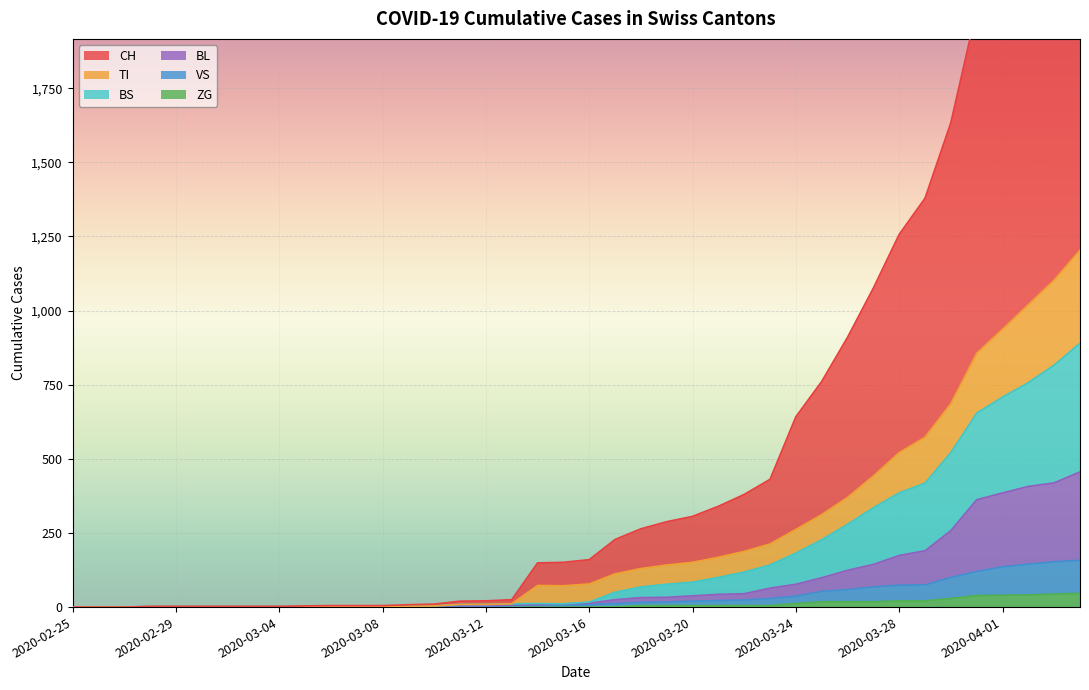

True or false: CH and VS intersect in this chart.

False